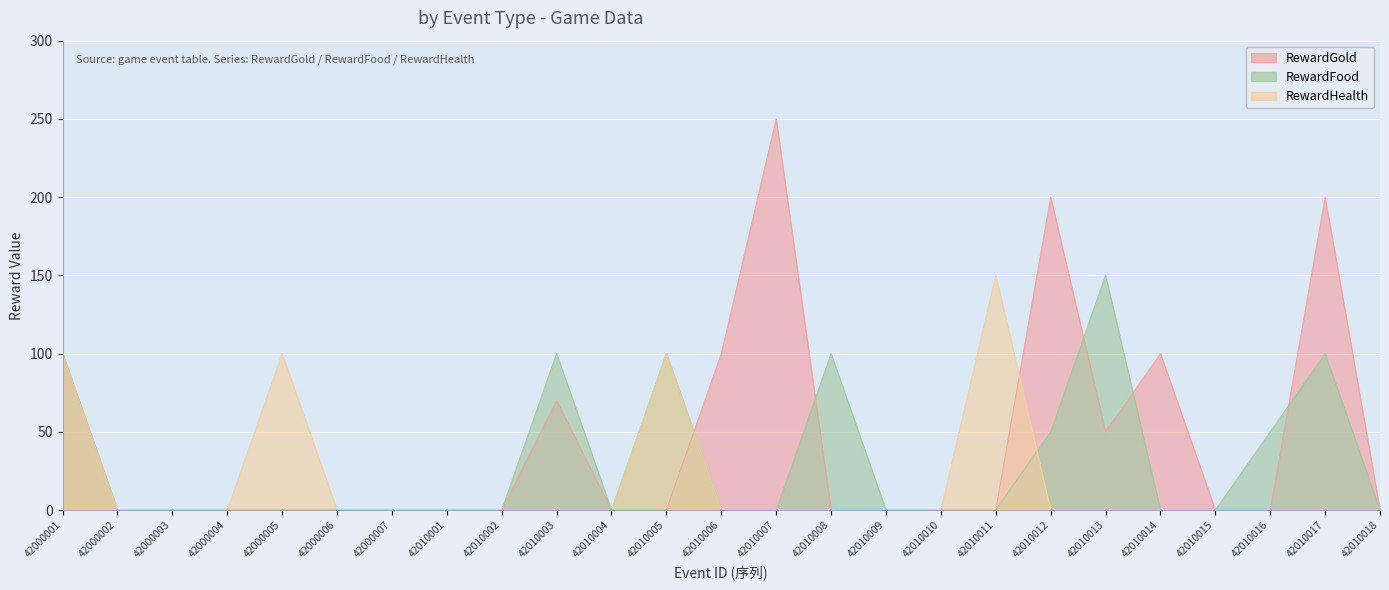

True or false: RewardGold and RewardHealth cross at least once.

True